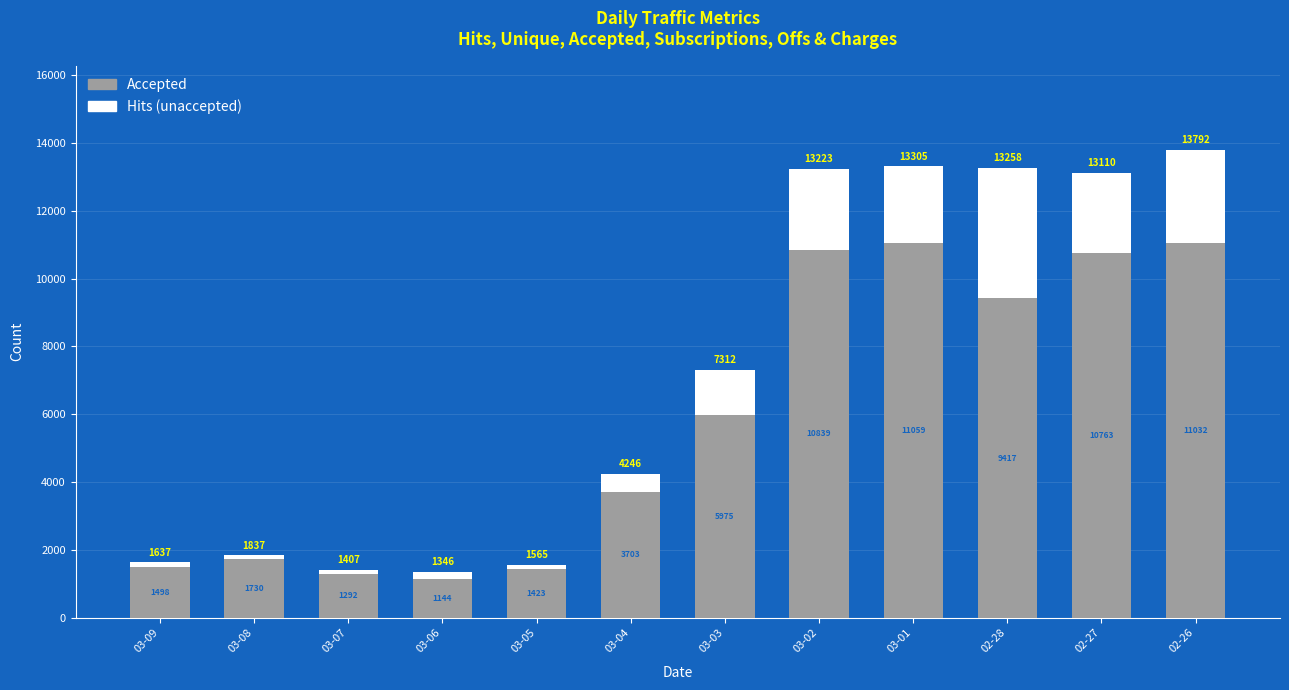

At which category is the sum across all series the highest?

02-26